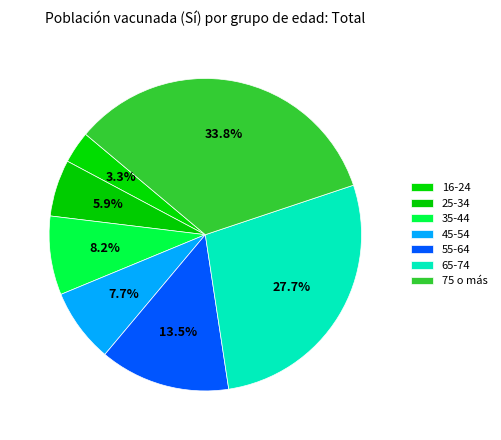

To the nearest percent, what is the difference between the largest and smallest slice percentages?

30%